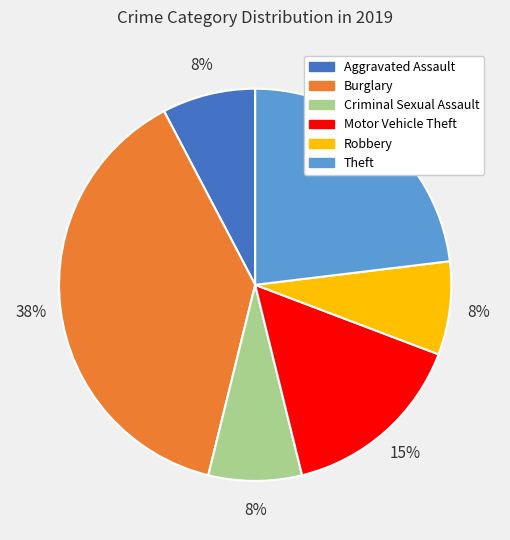

Count the number of slices in the pie.

6